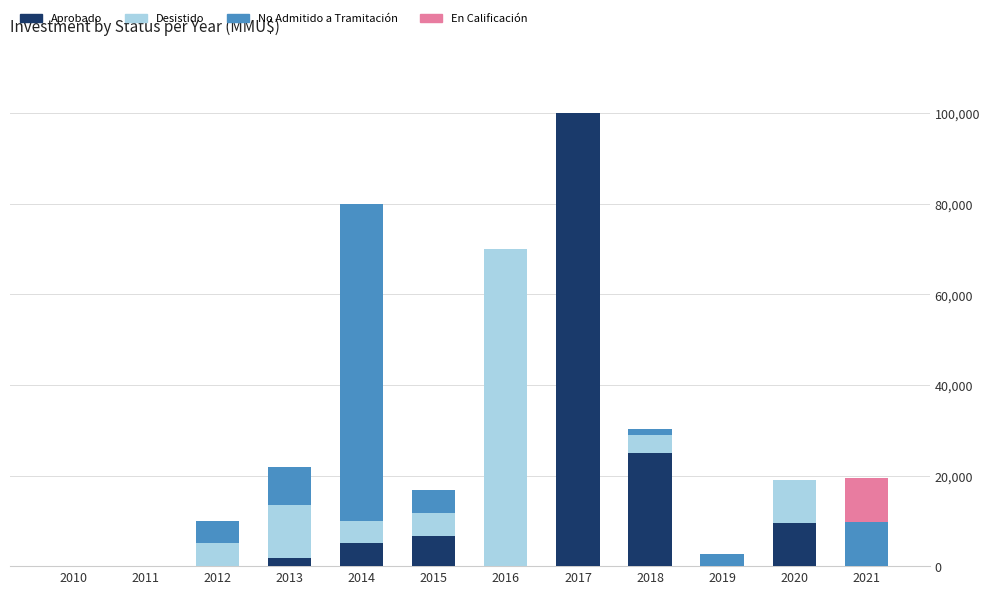

What is the highest value of the Aprobado series?

100000